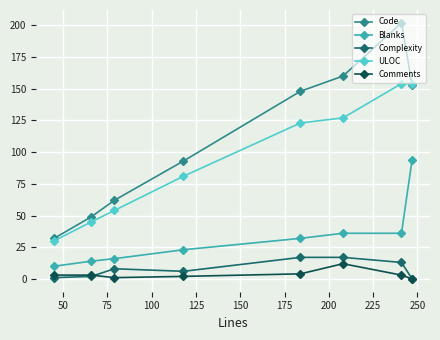

At how many categories does at least one series exceed 102?

4